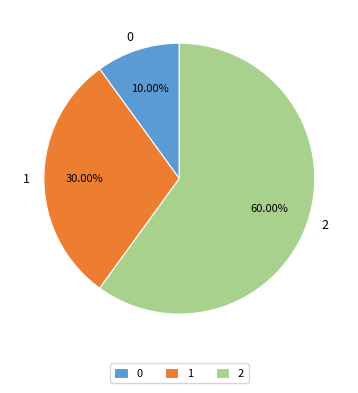

Which has a higher value, 2 or 1?

2